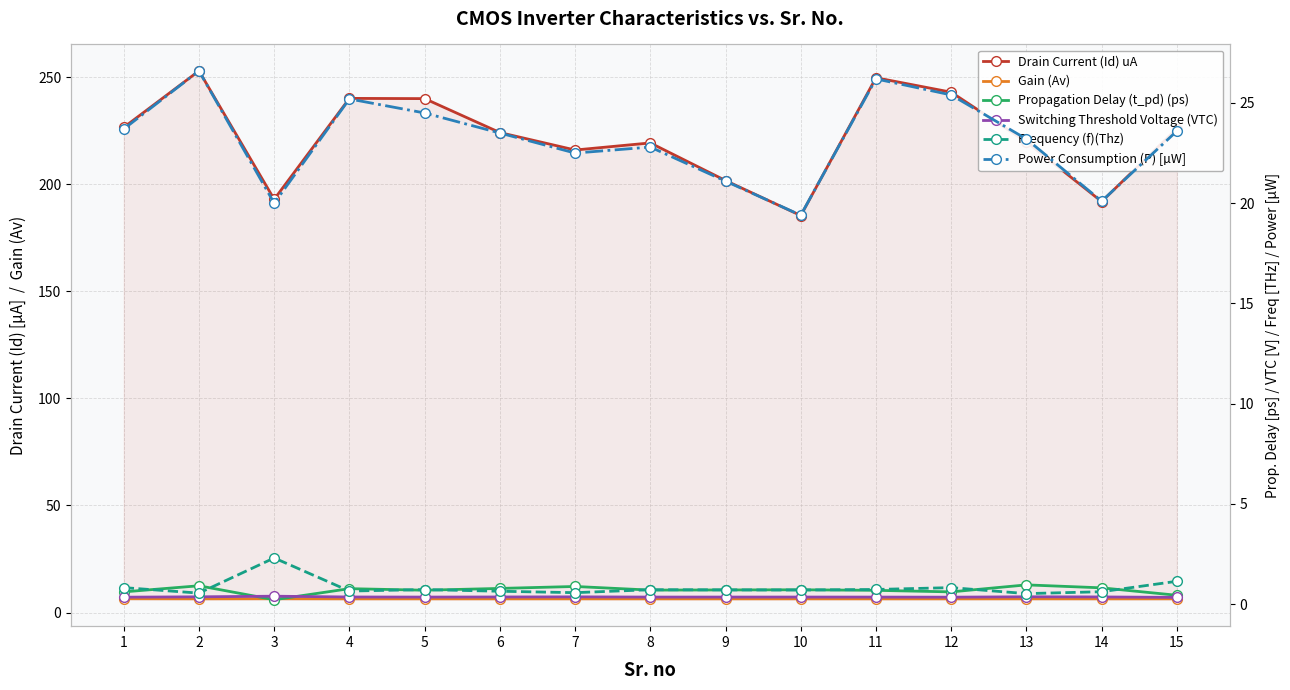

What is the value of the Switching Threshold Voltage (VTC) point at the 10th from the left?

0.4